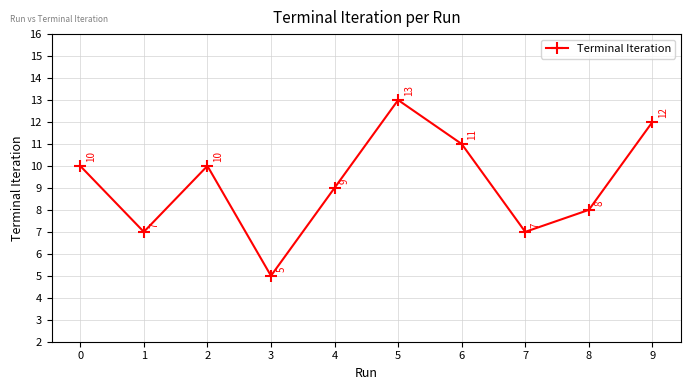

Is this an area chart (filled region under the line)?

No